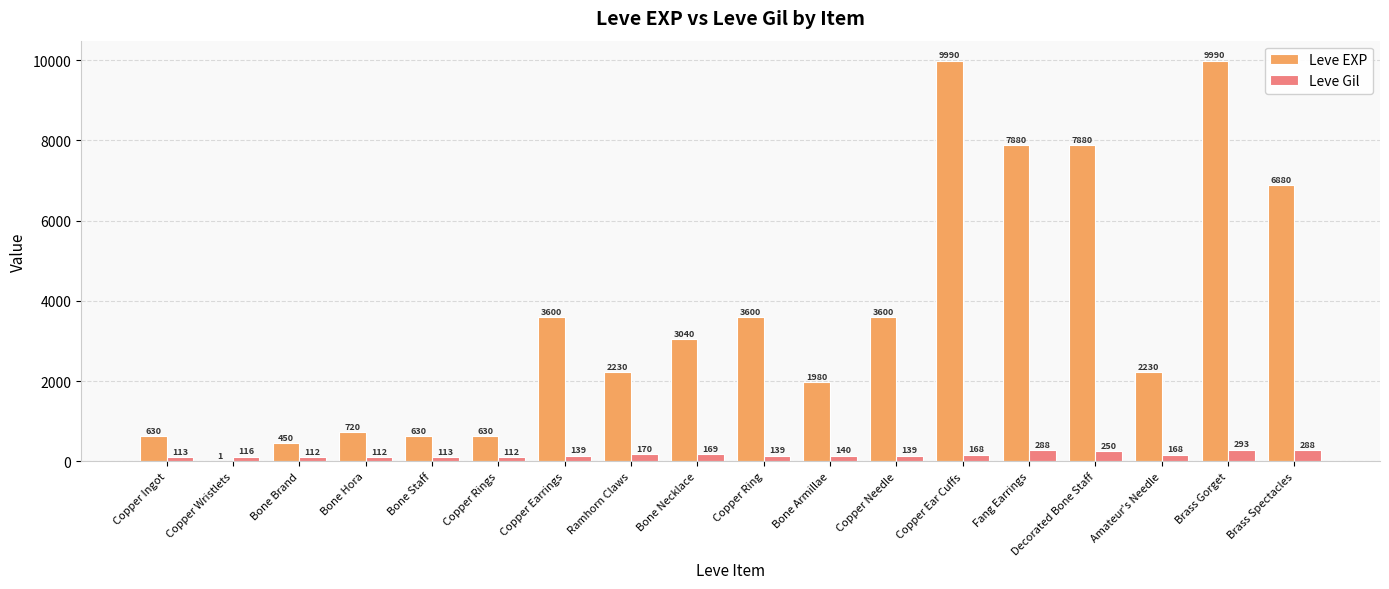

What is the greatest value displayed?

9990